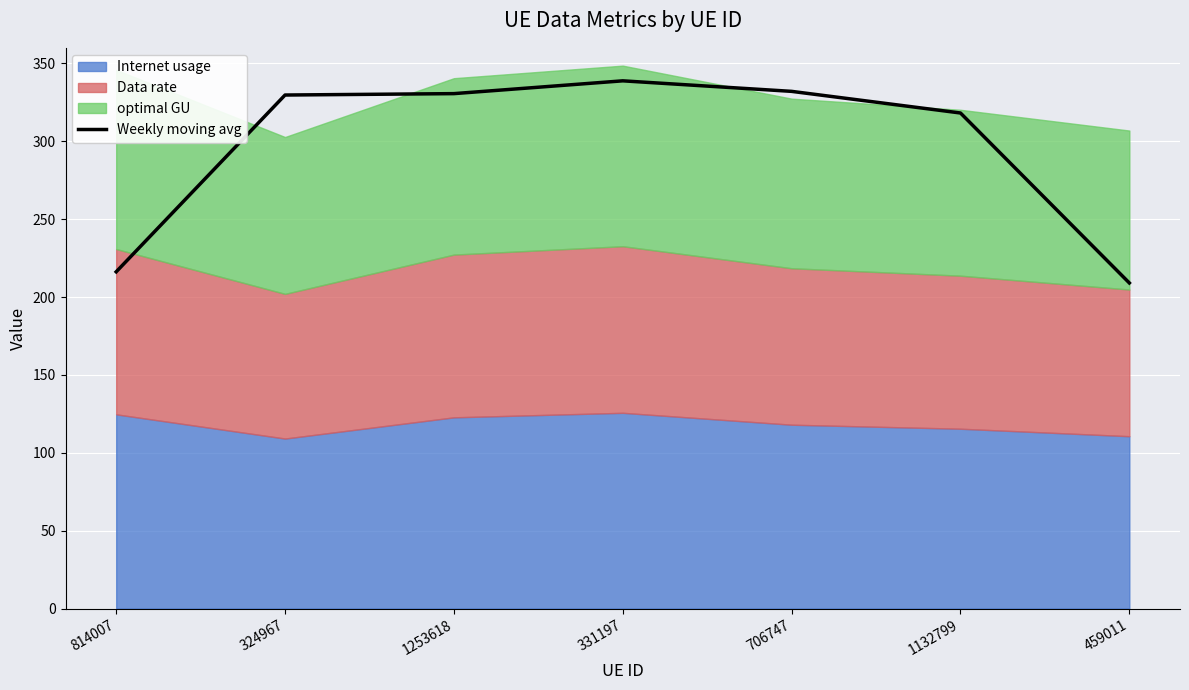

Where does the data first go above 329?

324967